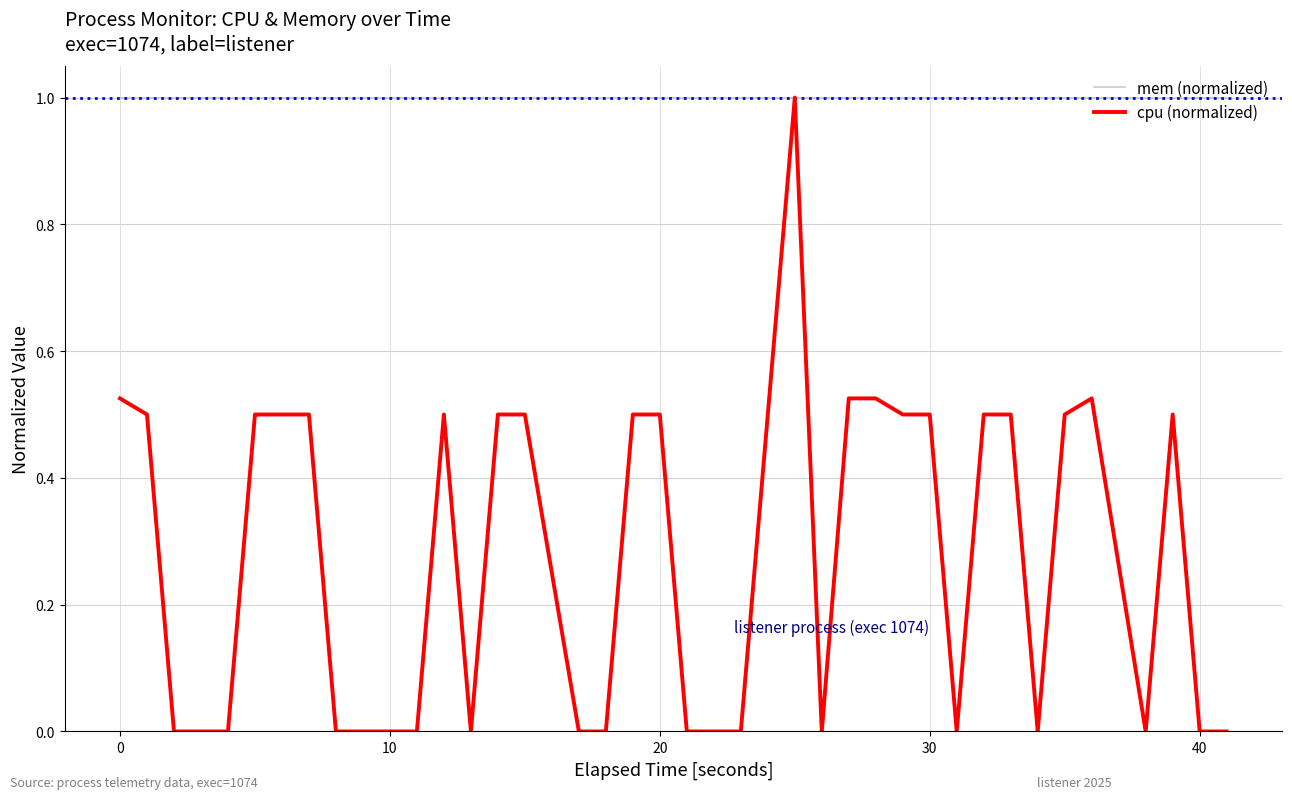

What is the maximum value shown in the chart?

1.0